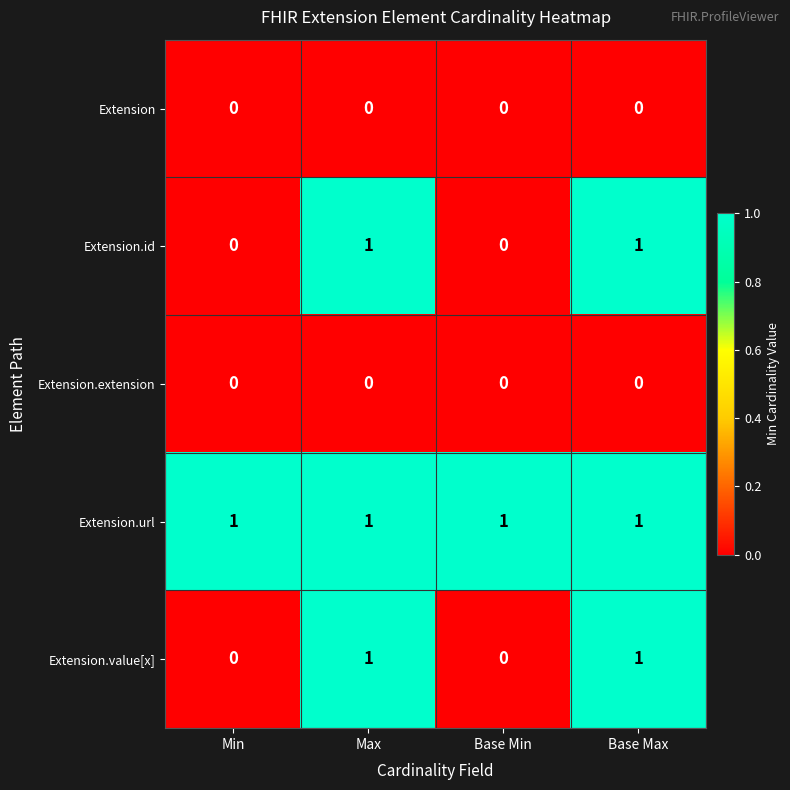

Is the value of Extension.value[x] at Max greater than the value of Extension.extension at Base Min?

Yes